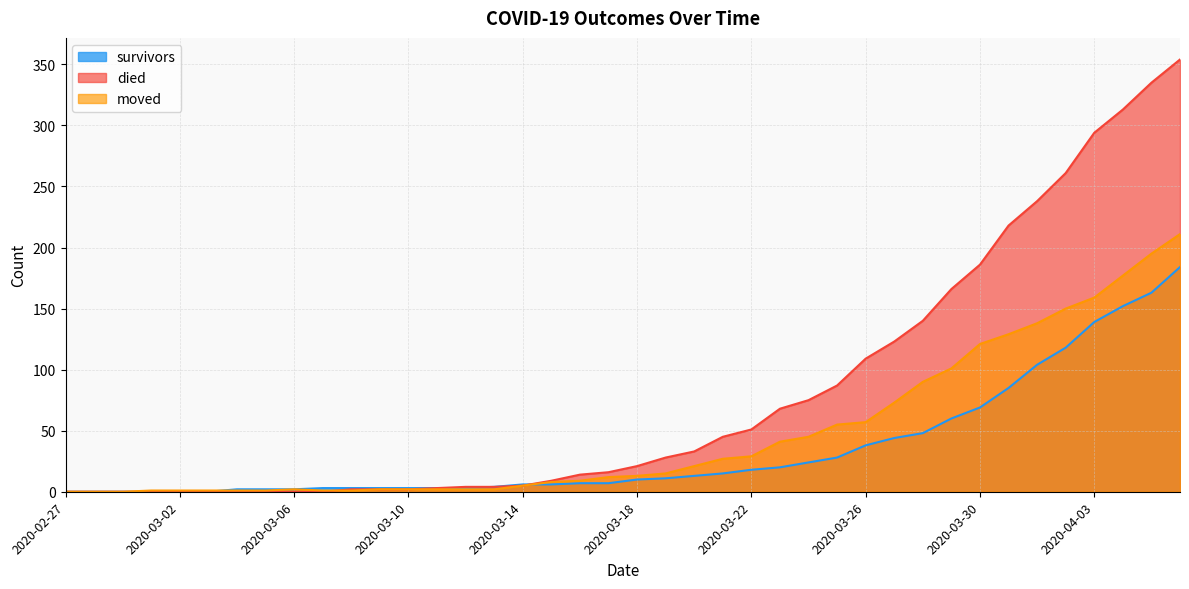

The value of moved at 2020-03-24 is 31. True or false?

False